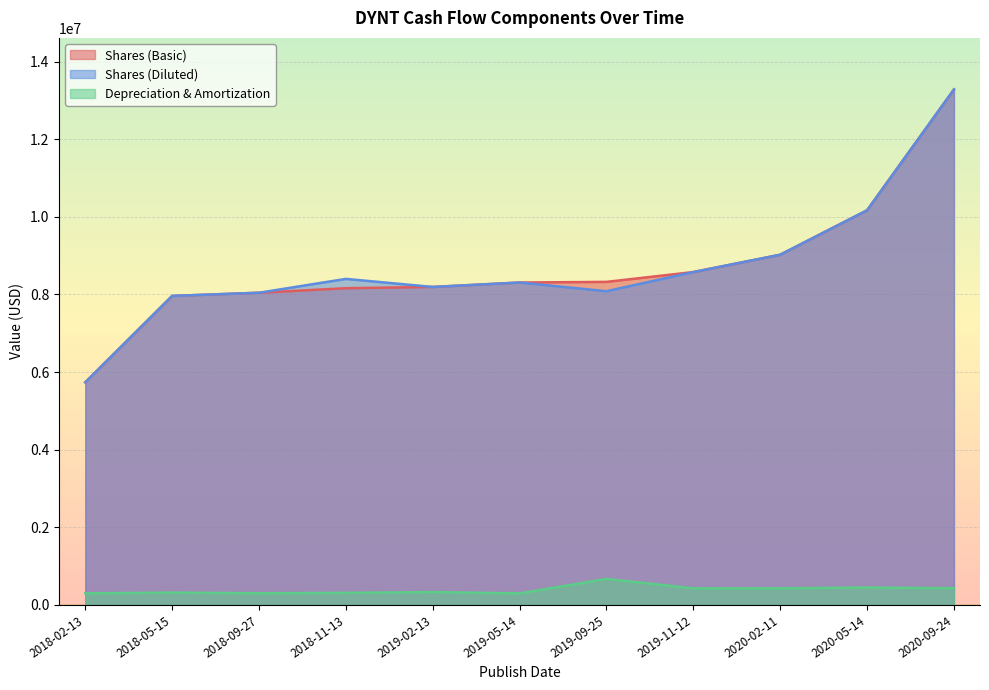

What is the maximum value for Shares (Diluted)?

13282113